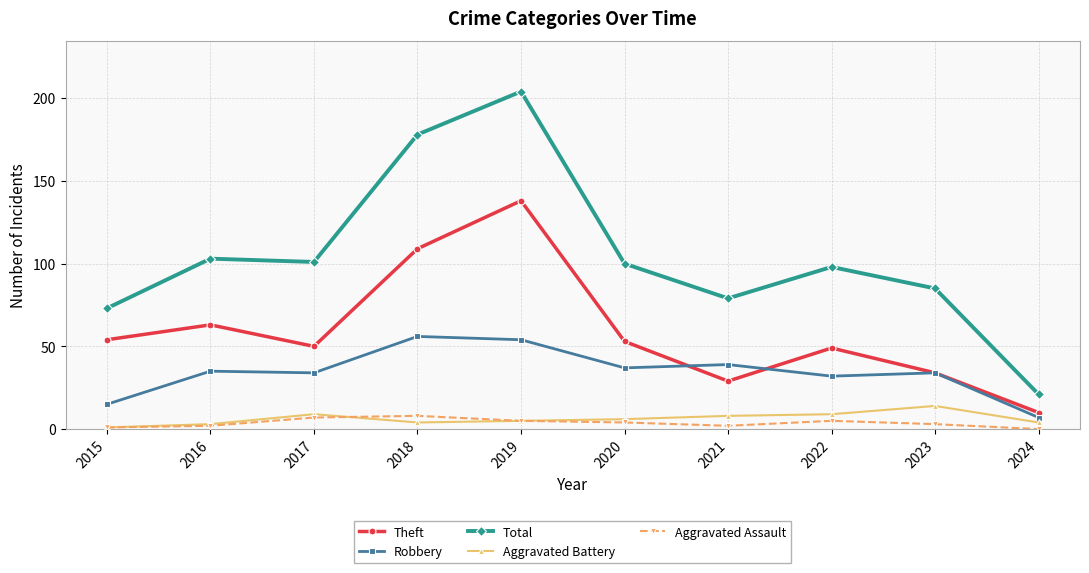

Which series has the widest spread of values?

Total